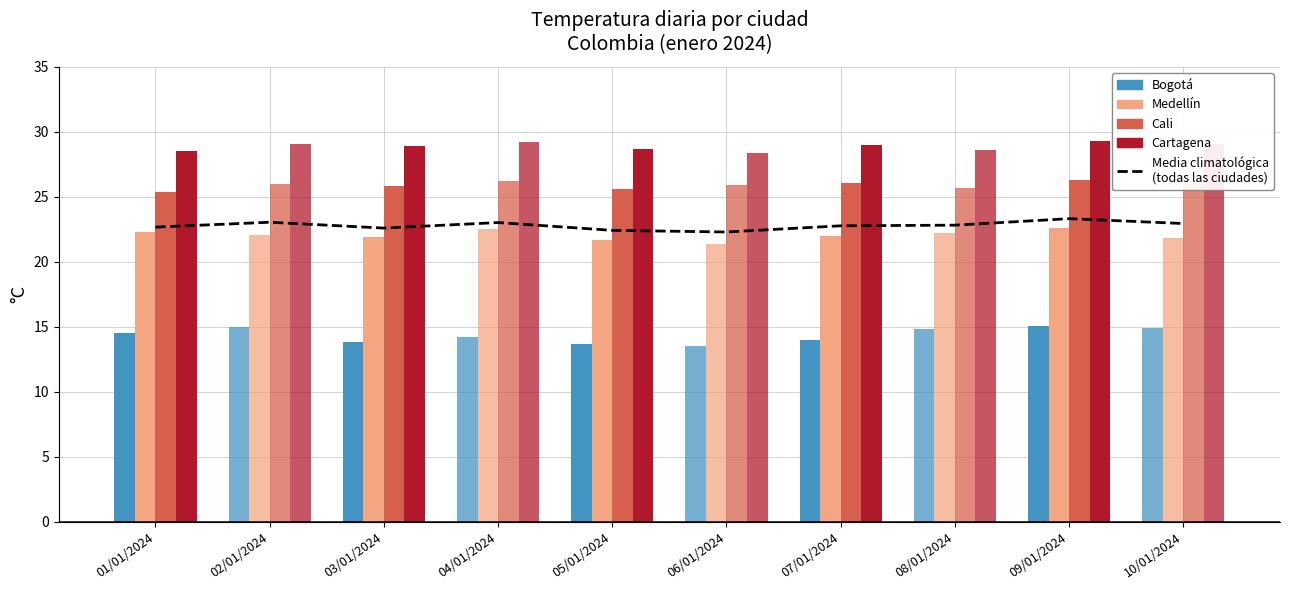

The chart shows a value of 22.7 at 01/01/2024. True or false?

True